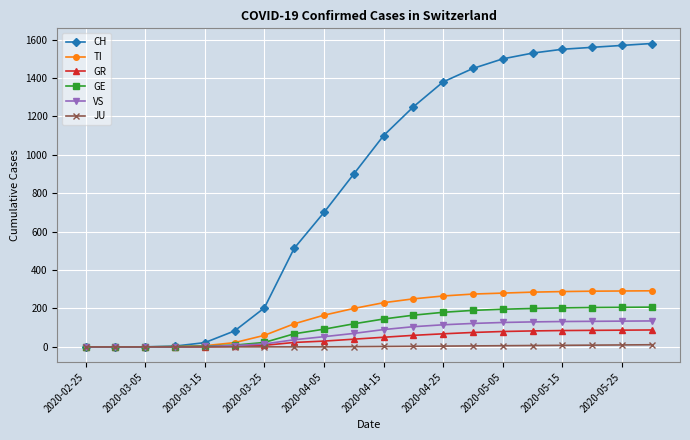

What is the maximum value for GR?

88